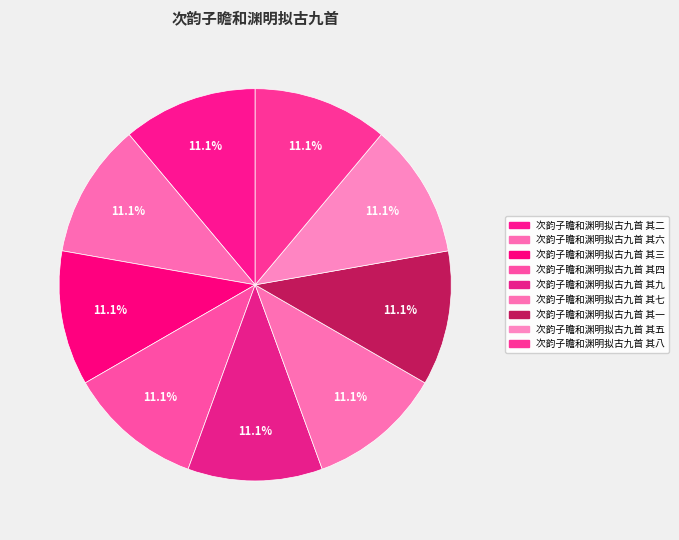

True or false: 次韵子瞻和渊明拟古九首 其五 accounts for 11% of the total.

True